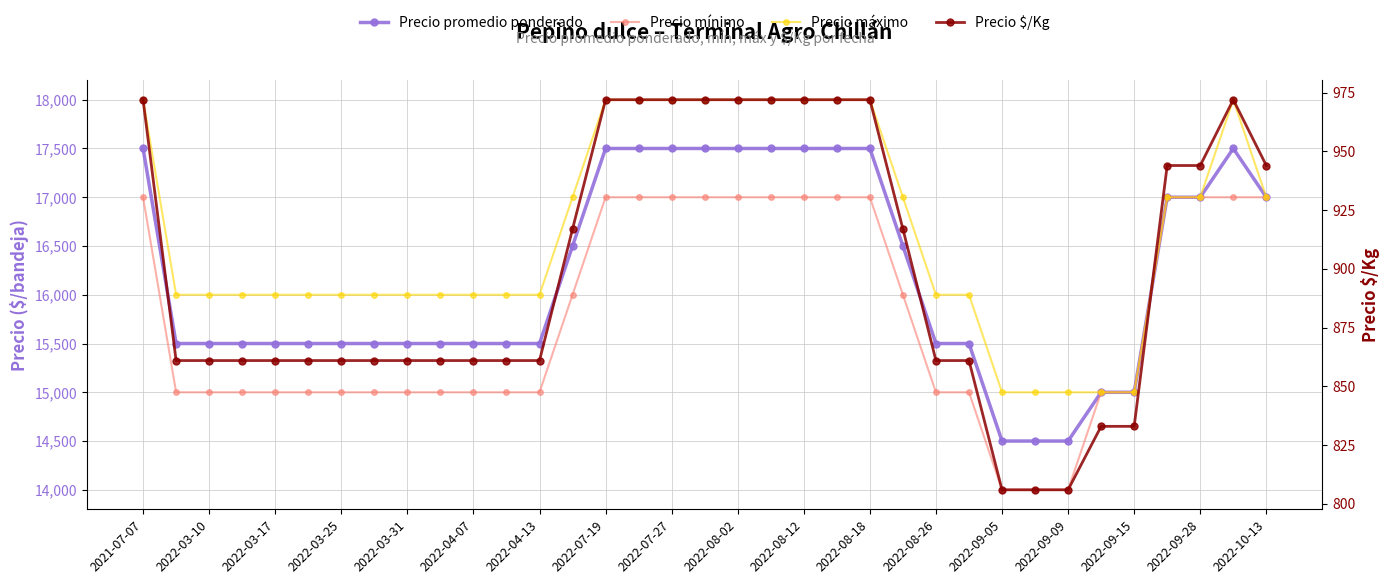

List the series in order of their peak value, highest first.

Precio máximo, Precio promedio ponderado, Precio mínimo, Precio $/Kg